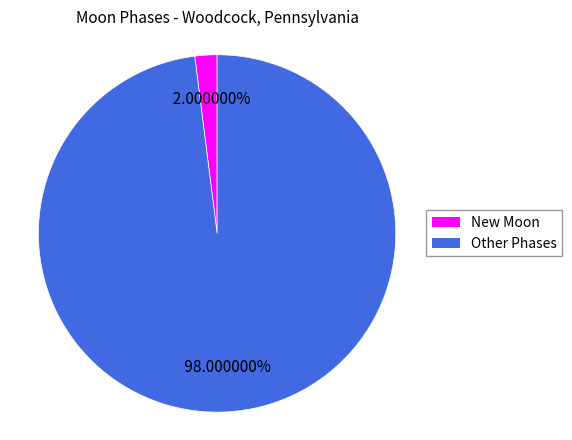

Is there any slice that represents more than half of the pie?

Yes